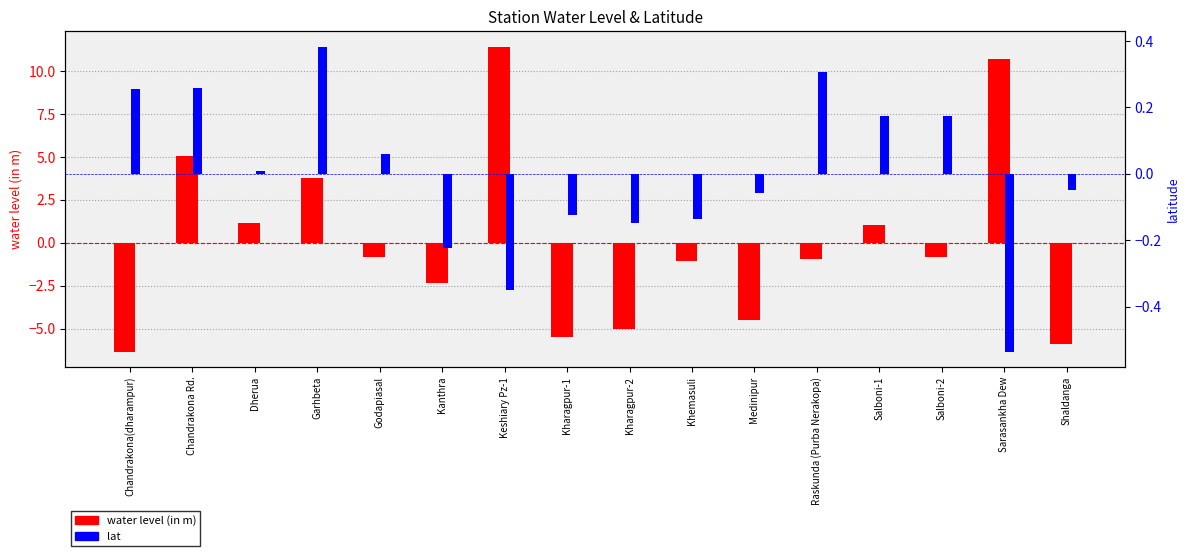

How many bars are there in total?

32